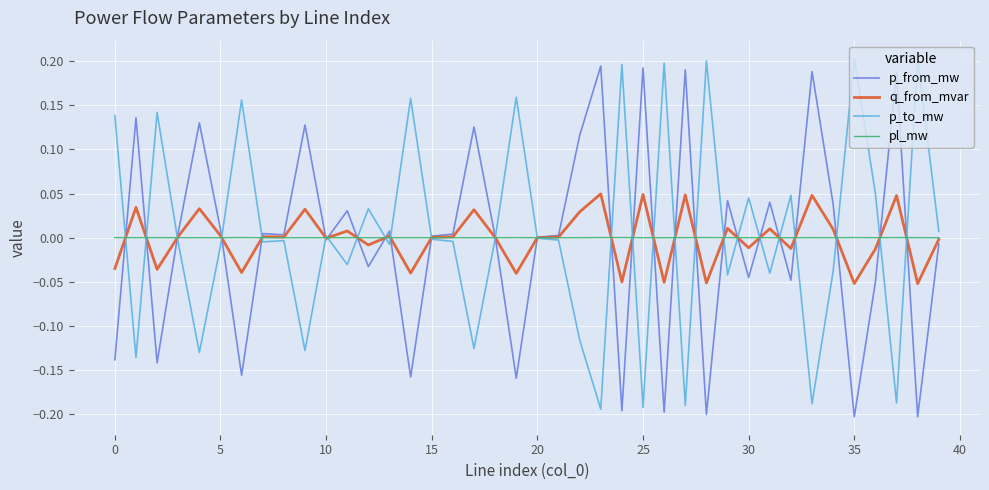

Which series ends up on top after the final intersection of q_from_mvar and p_from_mw?

q_from_mvar